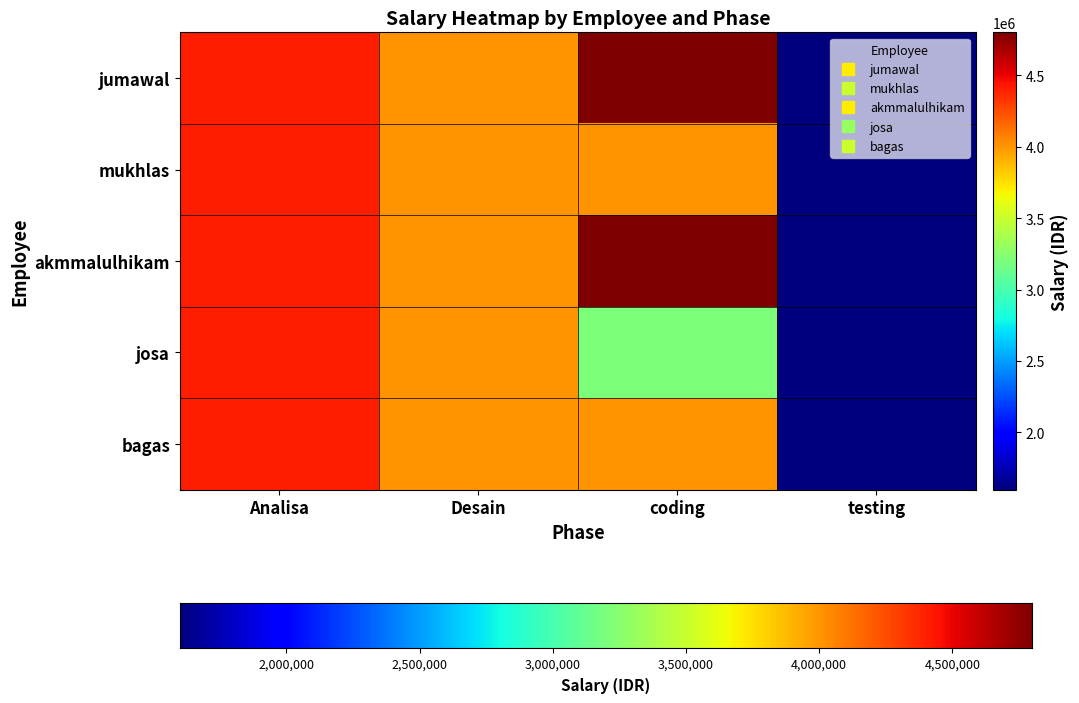

Is the value of josa at Desain greater than the value of bagas at coding?

No